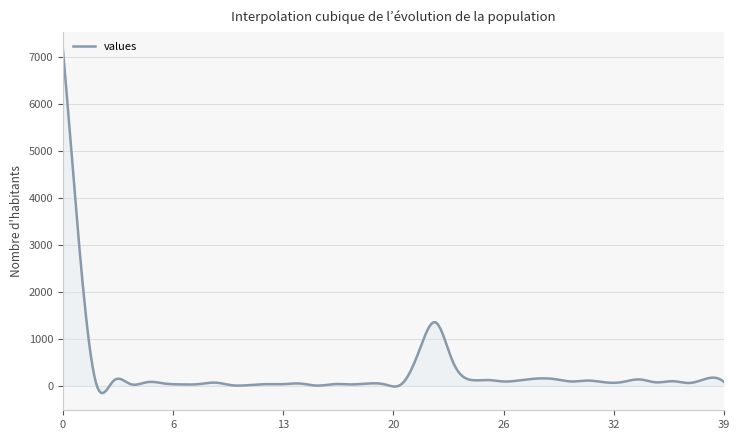

What is the maximum value shown in the chart?

7172.0